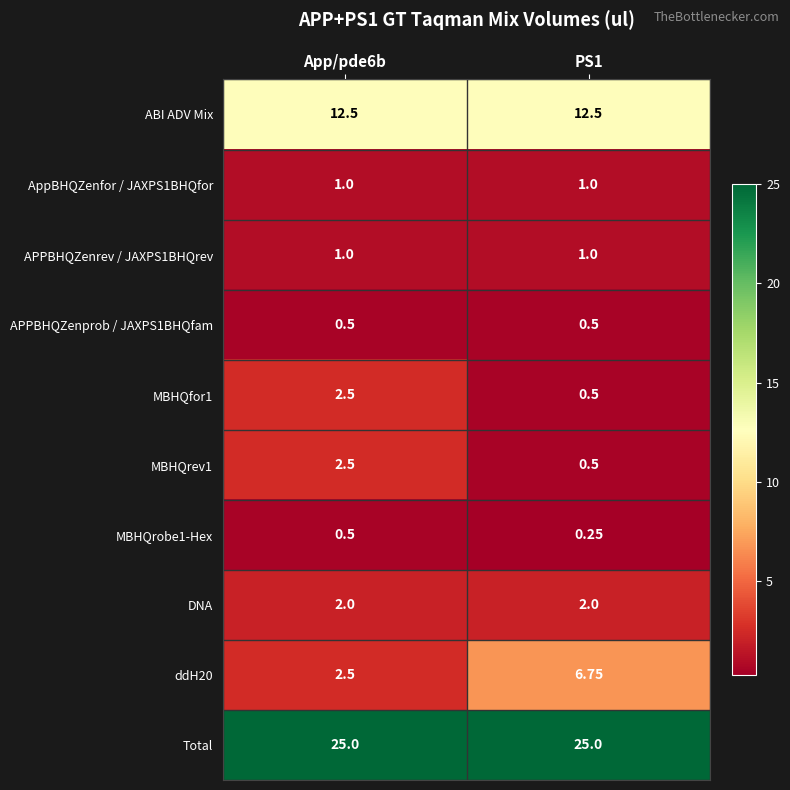

Which series has the largest total across all categories?

Total